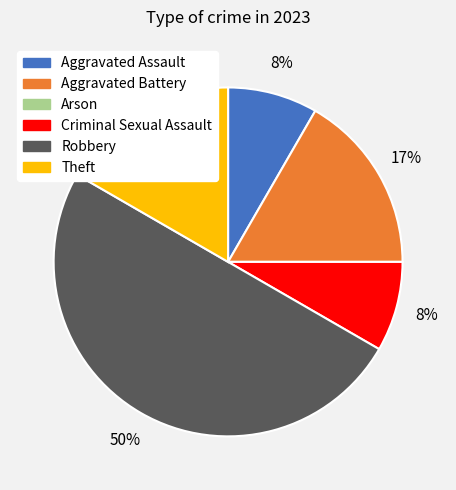

To the nearest percent, what is the difference between the Robbery and Criminal Sexual Assault slice percentages?

42%